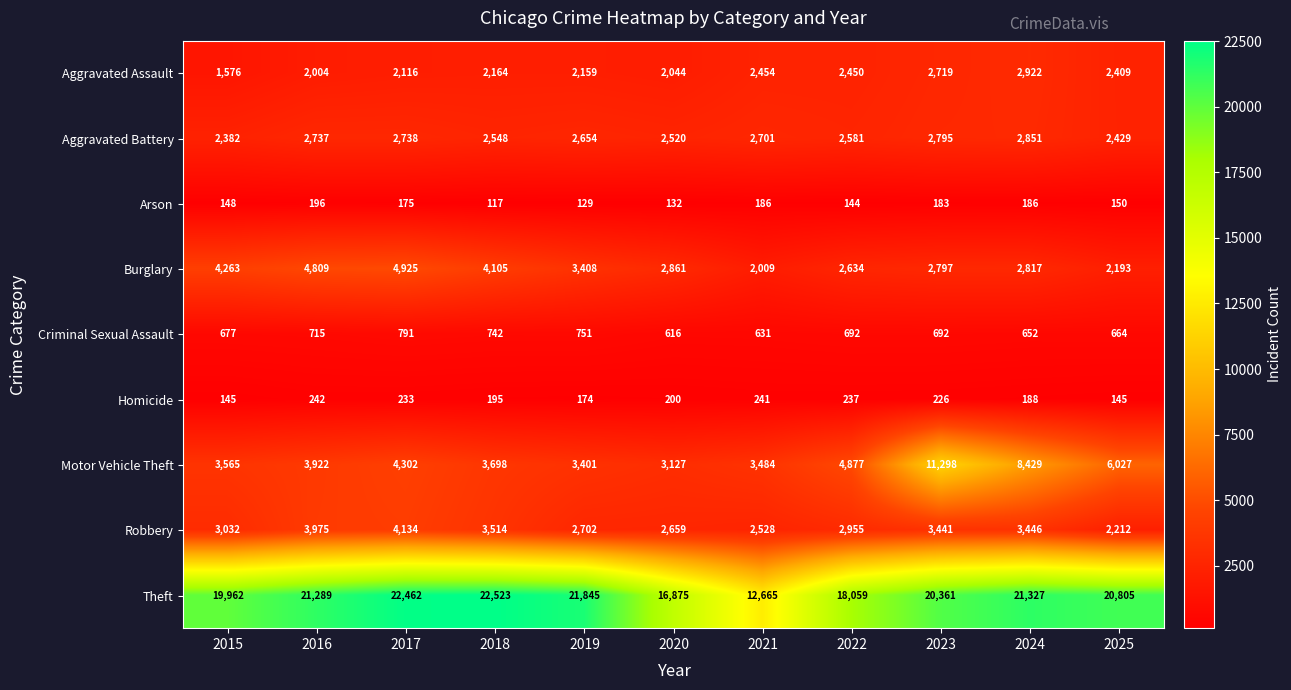

Rank the series by their maximum value, from highest to lowest.

Theft, Motor Vehicle Theft, Burglary, Robbery, Aggravated Assault, Aggravated Battery, Criminal Sexual Assault, Homicide, Arson